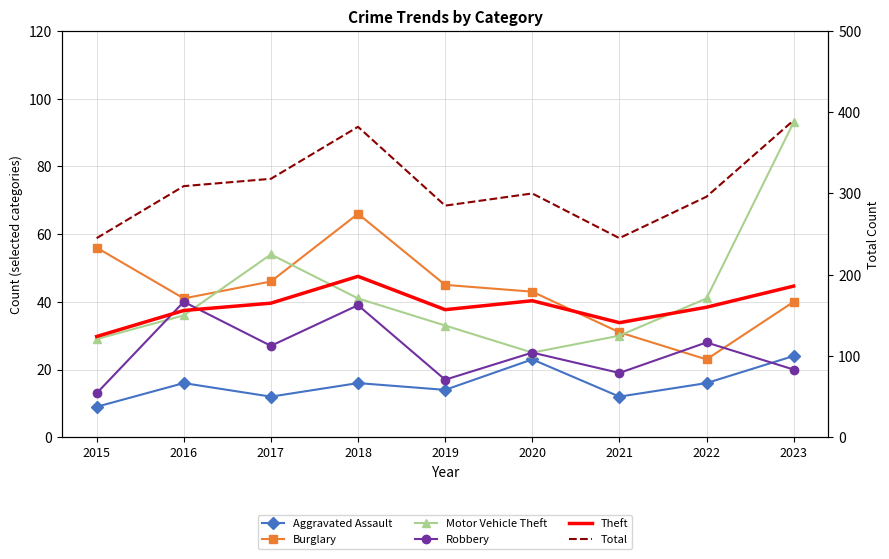

True or false: Theft and Total intersect in this chart.

False